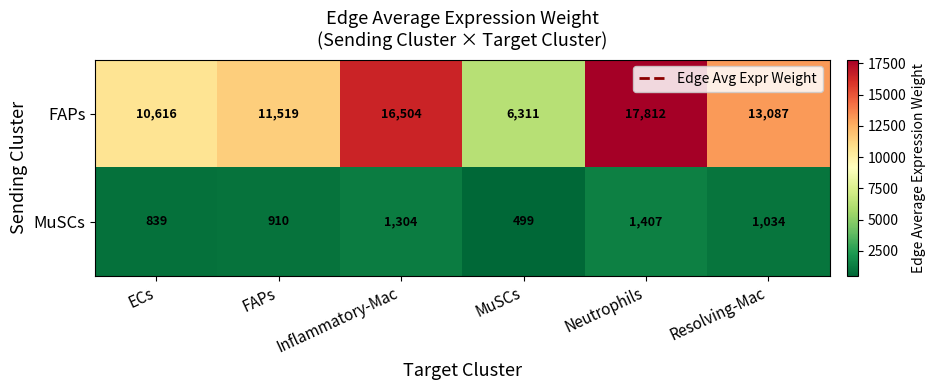

At which label does MuSCs first exceed 1034?

Inflammatory-Mac